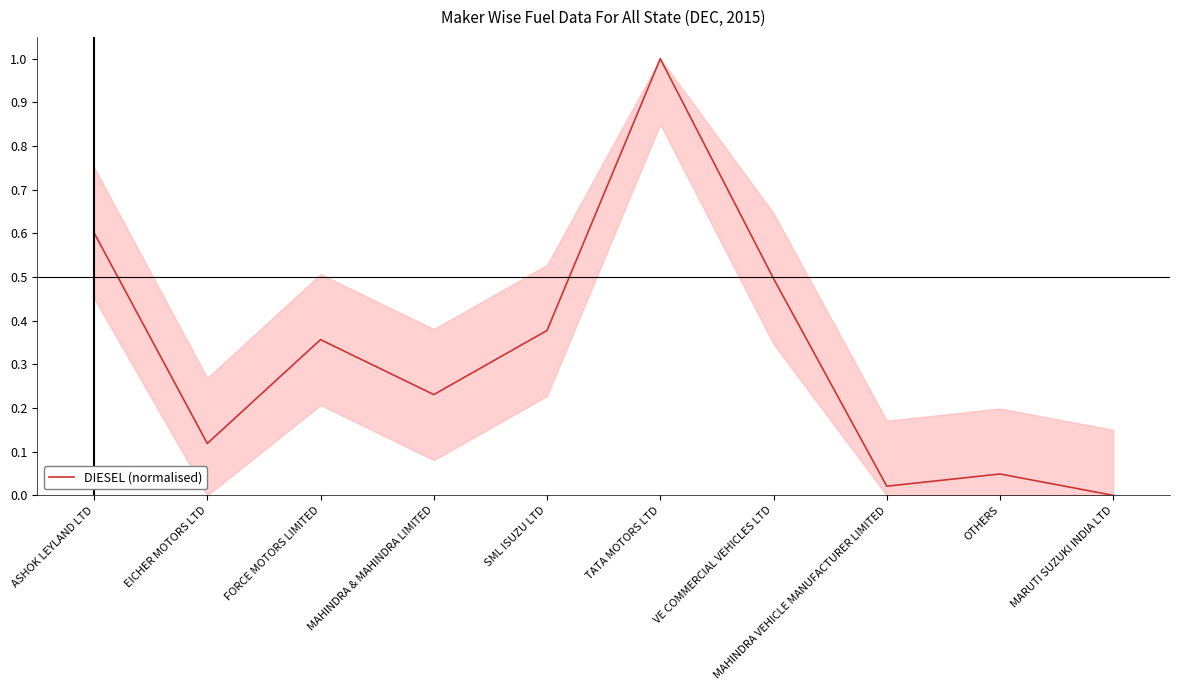

How many lines are shown in the chart?

1